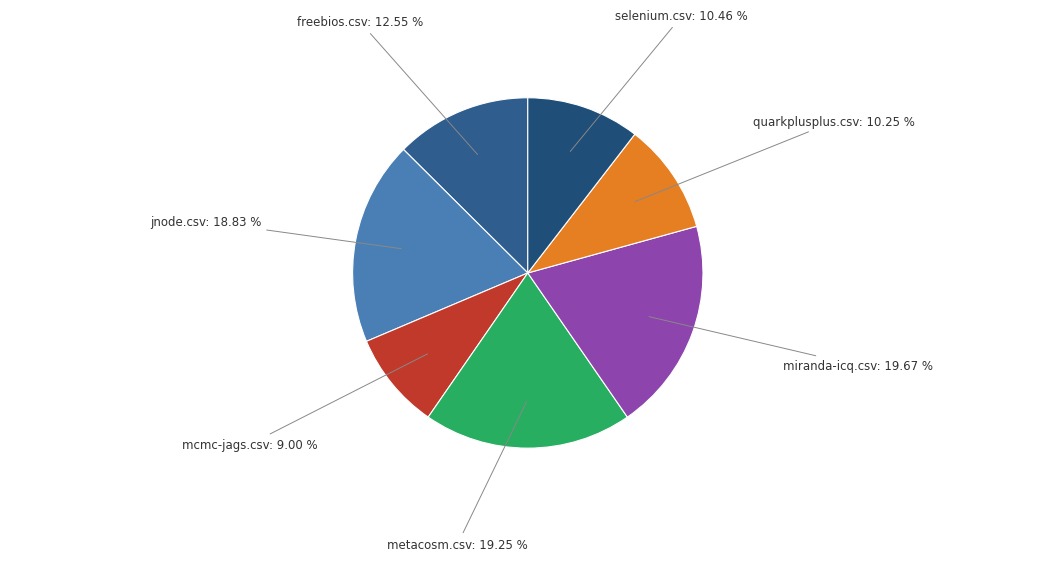

What is the smallest slice in the pie chart?

mcmc-jags.csv